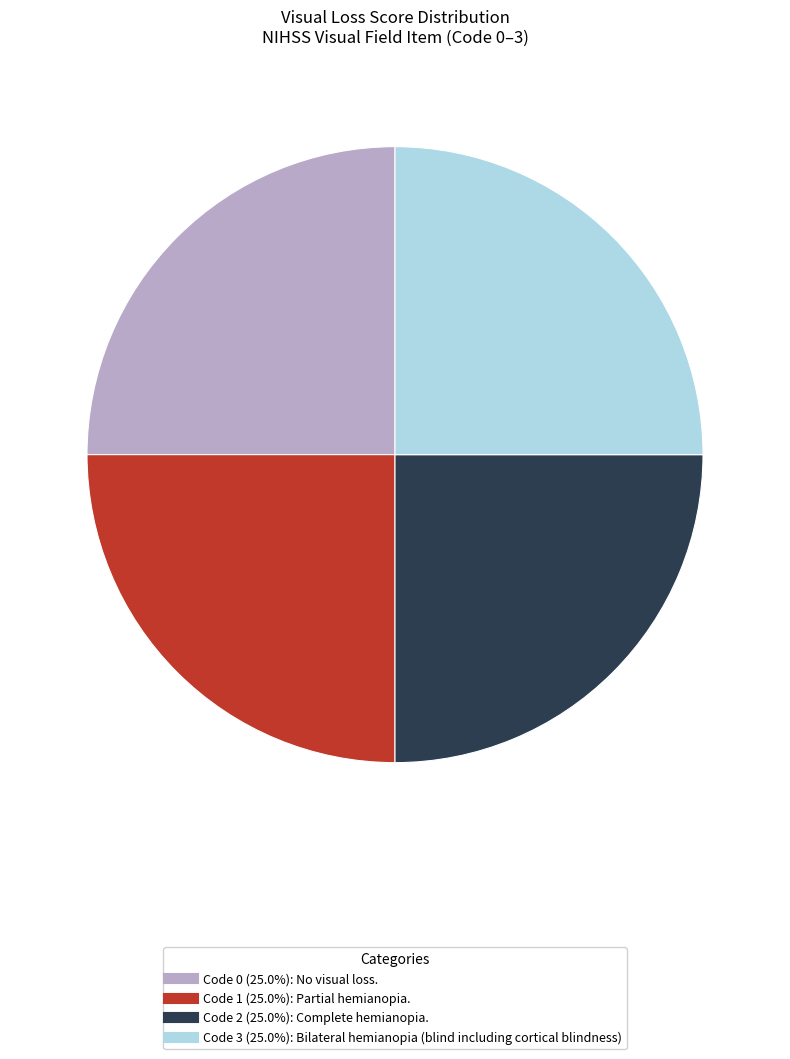

Is there any slice that represents more than half of the pie?

No